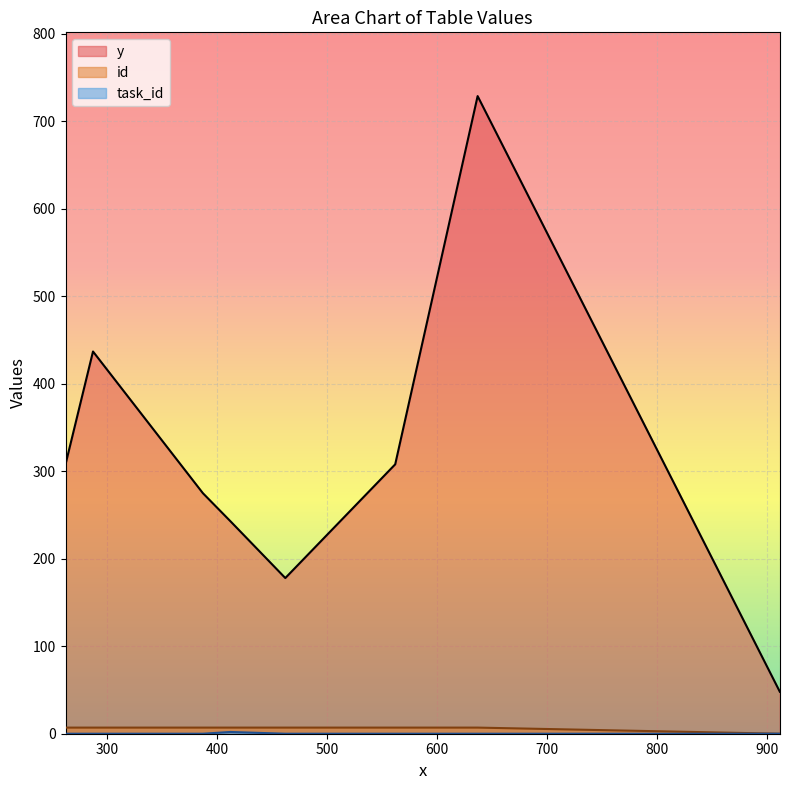

In y, how many points are lower than both neighbors (excluding endpoints)?

1